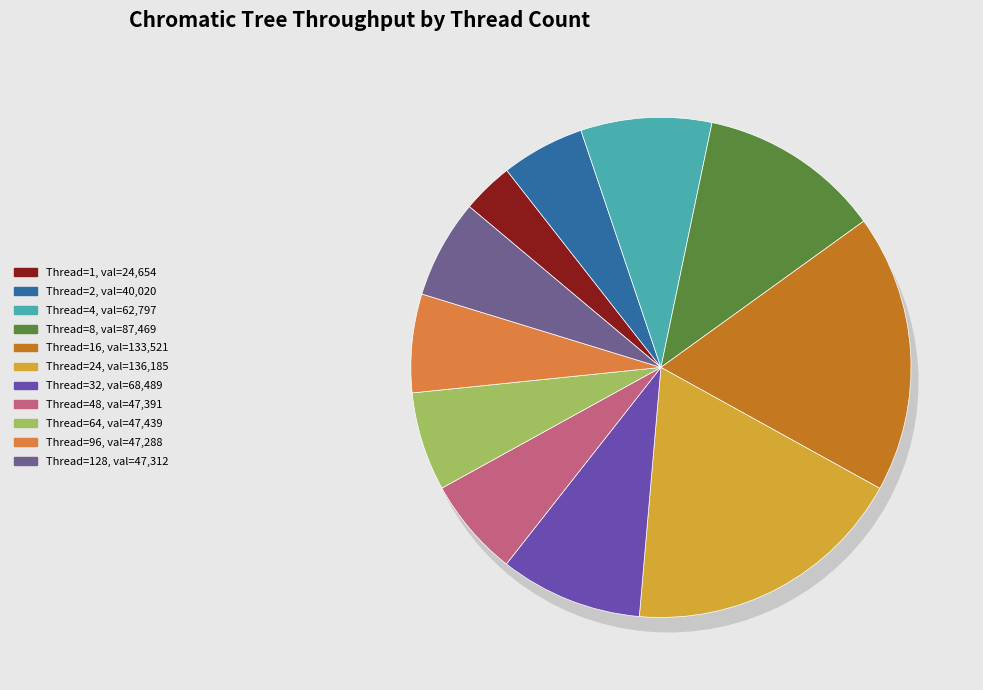

True or false: 128 accounts for 6% of the total.

True